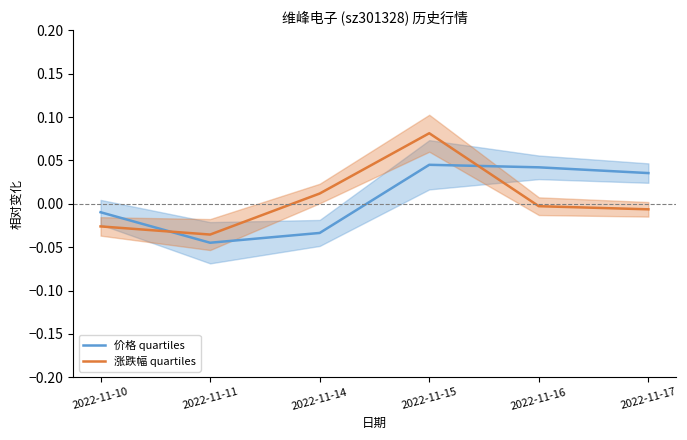

At how many categories does at least one series exceed 0?

4